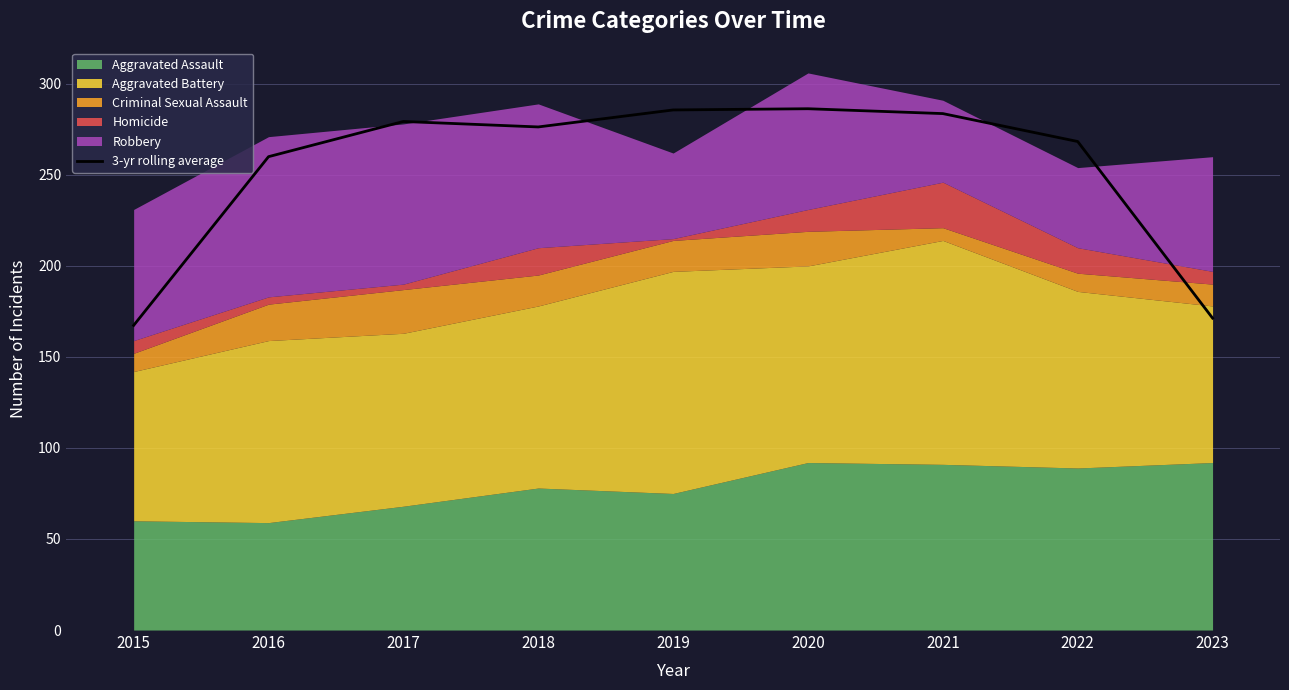

Reading left to right, what are all the values shown in this chart?

2015=167.3	2016=260.0	2017=279.3	2018=276.3	2019=285.7	2020=286.3	2021=283.7	2022=268.3	2023=171.3